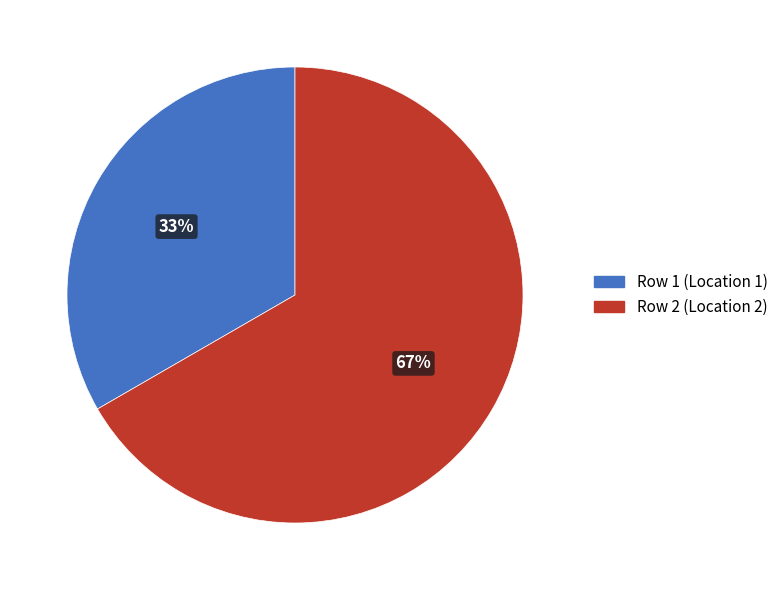

Is Row 2 (Location 2) the majority of the pie?

Yes